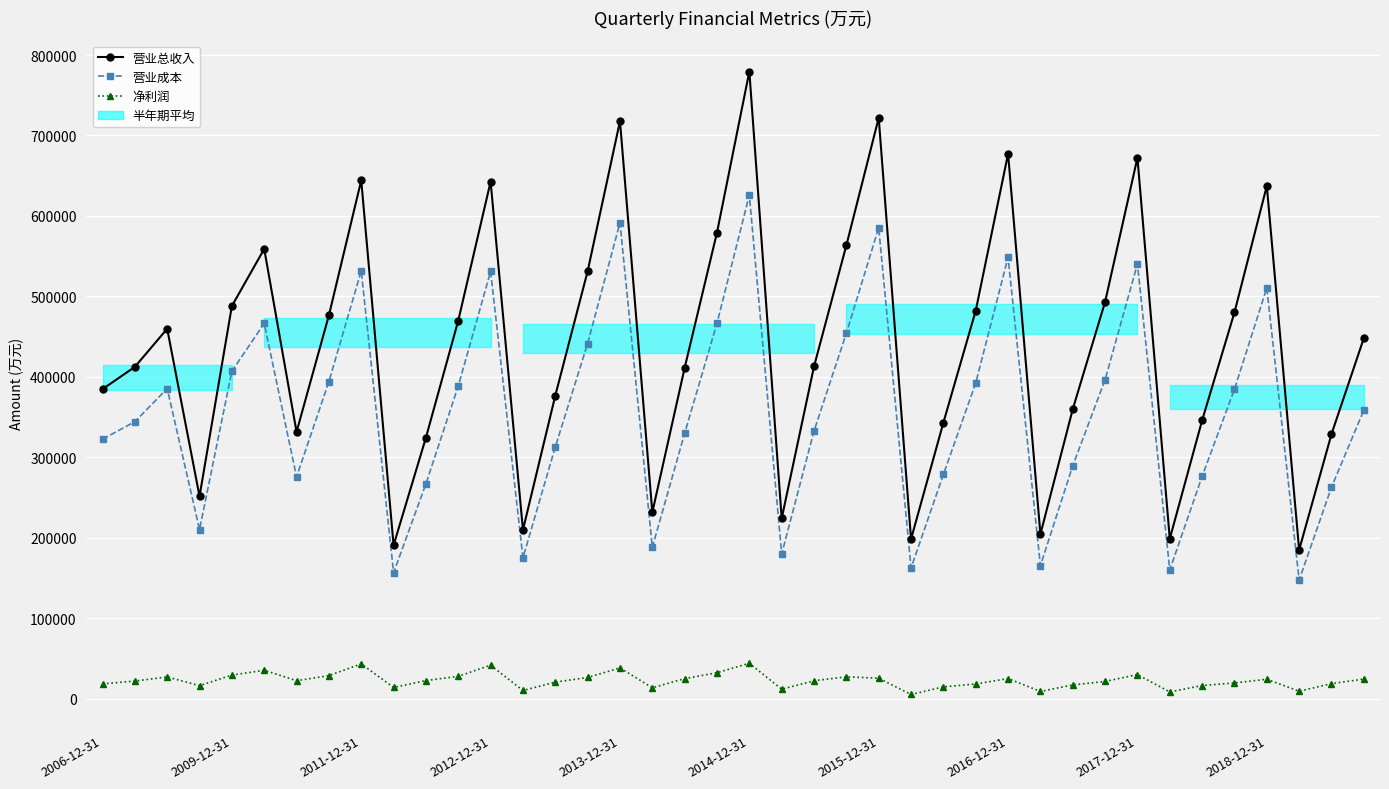

True or false: 营业总收入 and 营业成本 cross at least once.

False